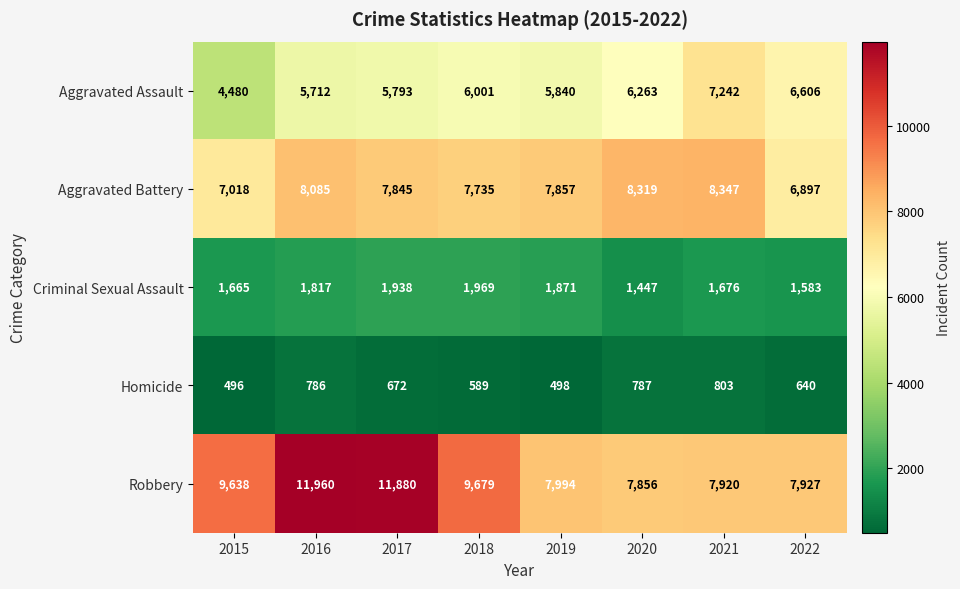

How many values in the Homicide series are below 672?

4